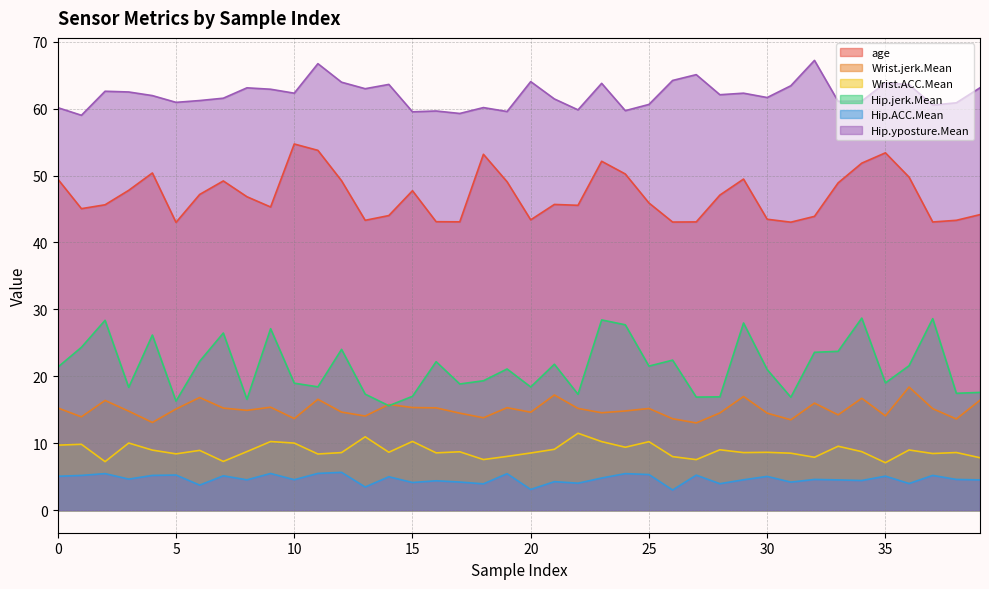

Between 8 and 17, which series saw the biggest shift?

Hip.yposture.Mean